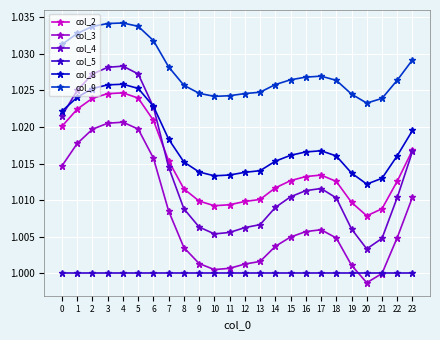

What is the total value across all series at 14?

6.1